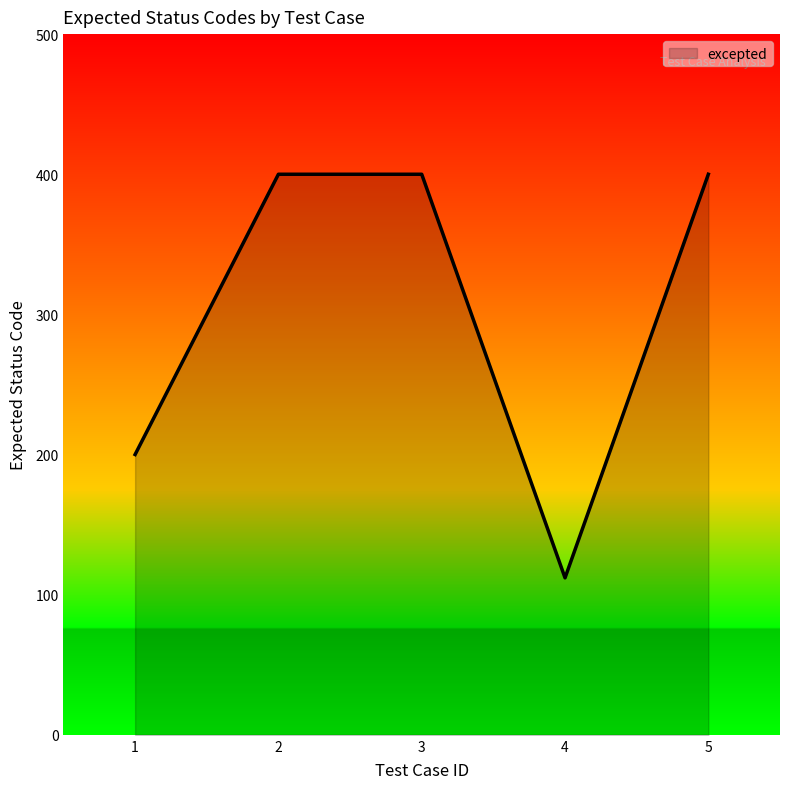

What is the greatest value displayed?

400